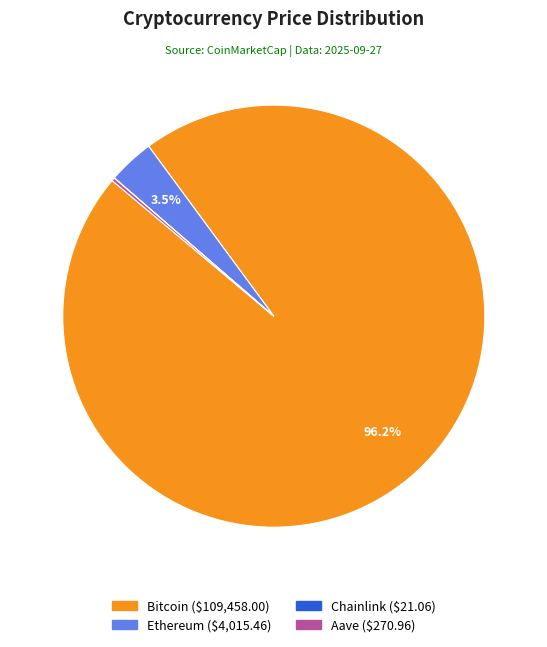

To the nearest percent, what is the average slice percentage?

25%